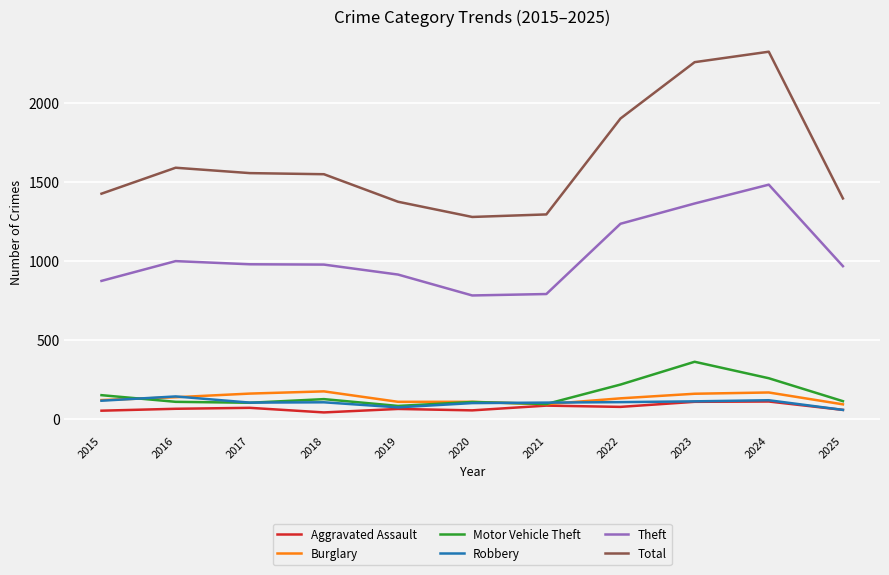

True or false: Robbery has more than 1 points higher than both neighbors.

True